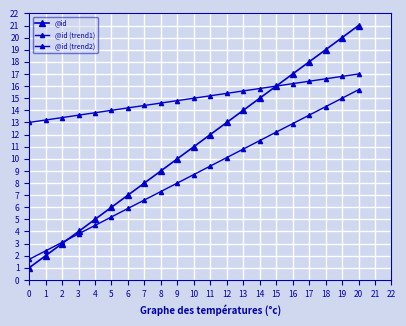

What is the difference between the second highest and minimum values in the @id series?

19.0